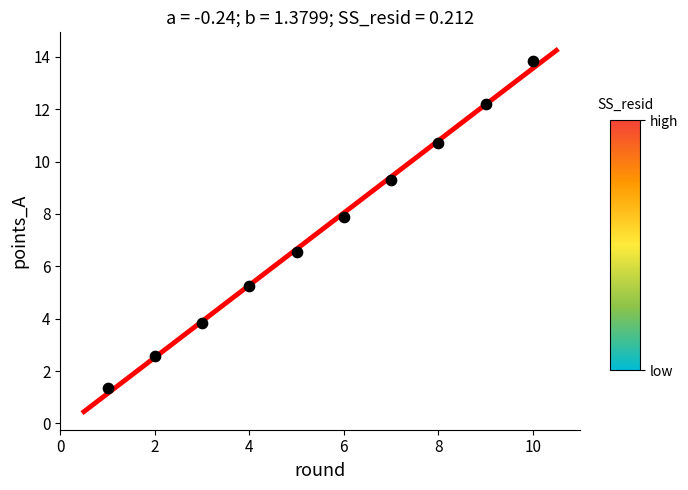

What is the average X value?

5.5